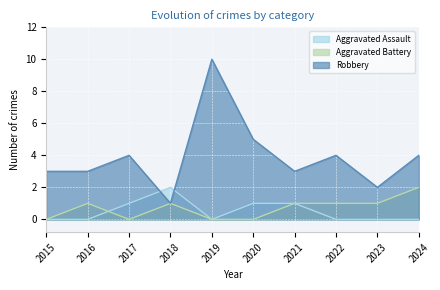

At 2017, list the series in order from largest to smallest.

Robbery, Aggravated Assault, Aggravated Battery